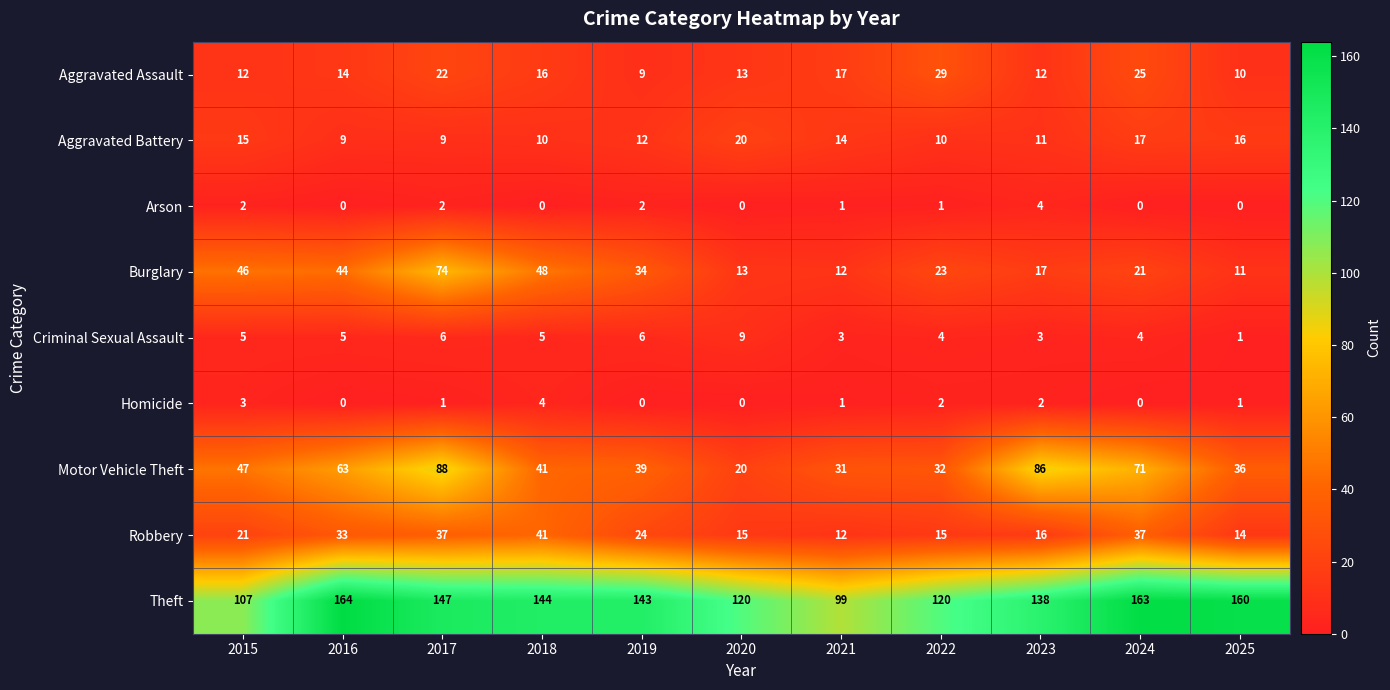

What is the total value across all series at 2017?

386